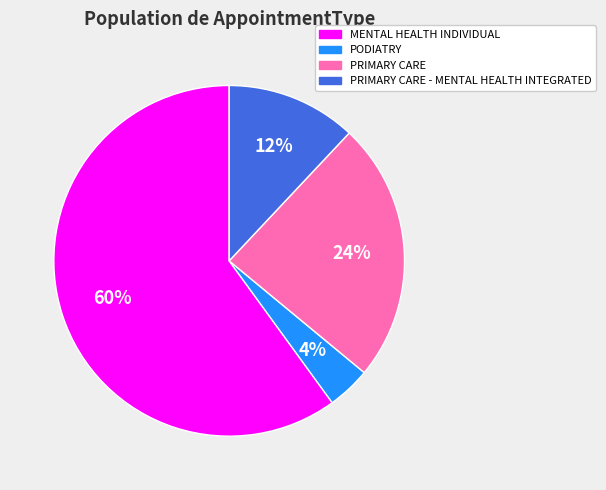

Which category has the biggest portion of the pie?

MENTAL HEALTH INDIVIDUAL